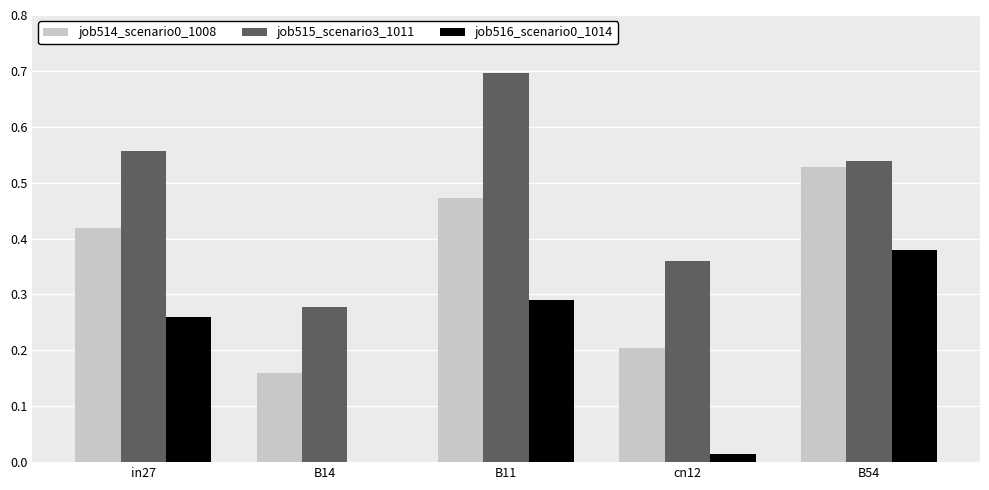

Is it true that job516_scenario0_1014 equals 0.2 at B14?

False